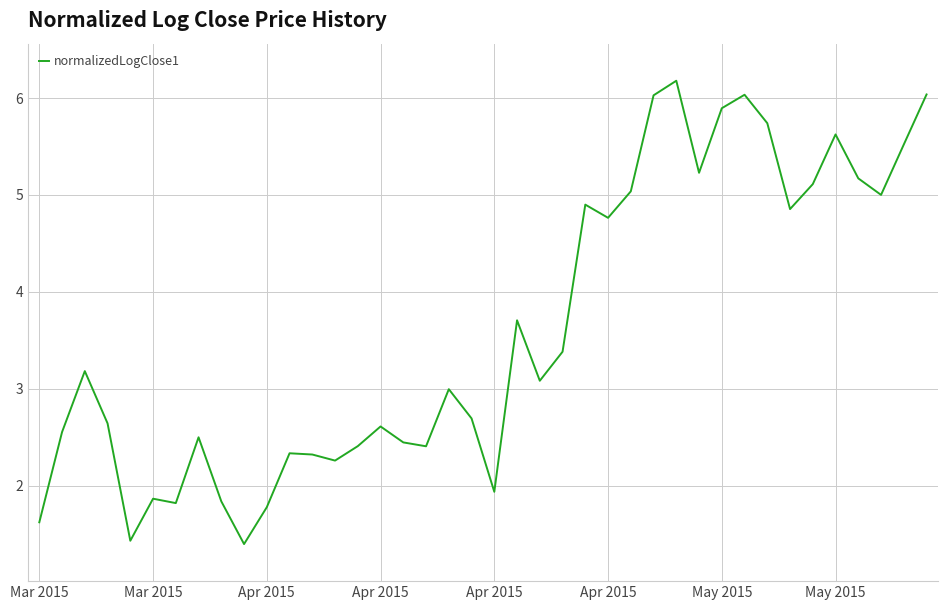

What is the maximum value shown in the chart?

6.2